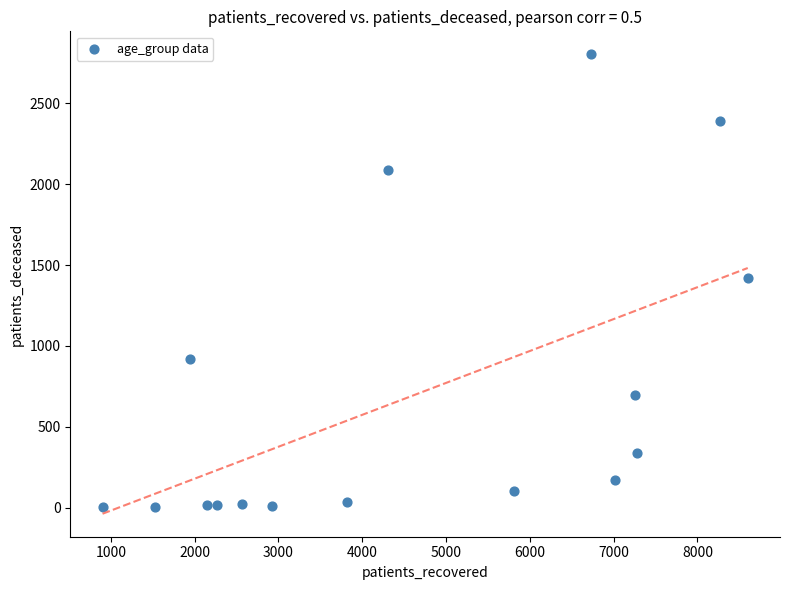

What is the range of X values (max minus min)?

7699